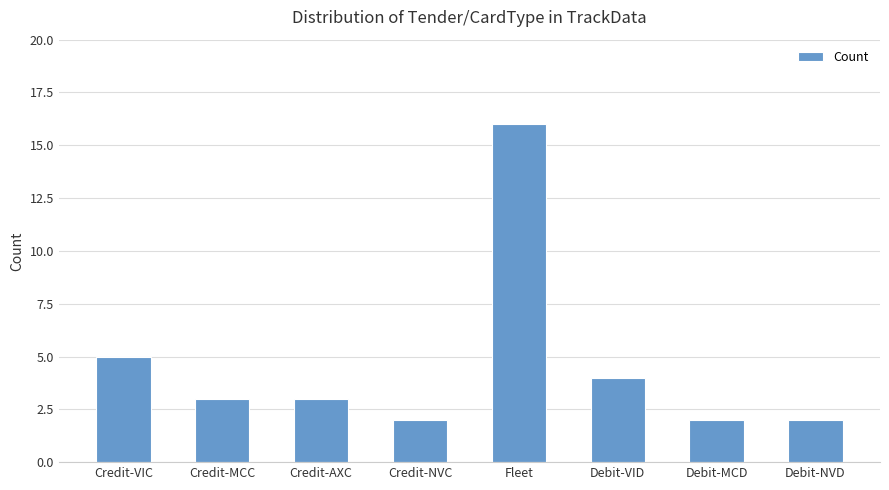

What is the average value?

5